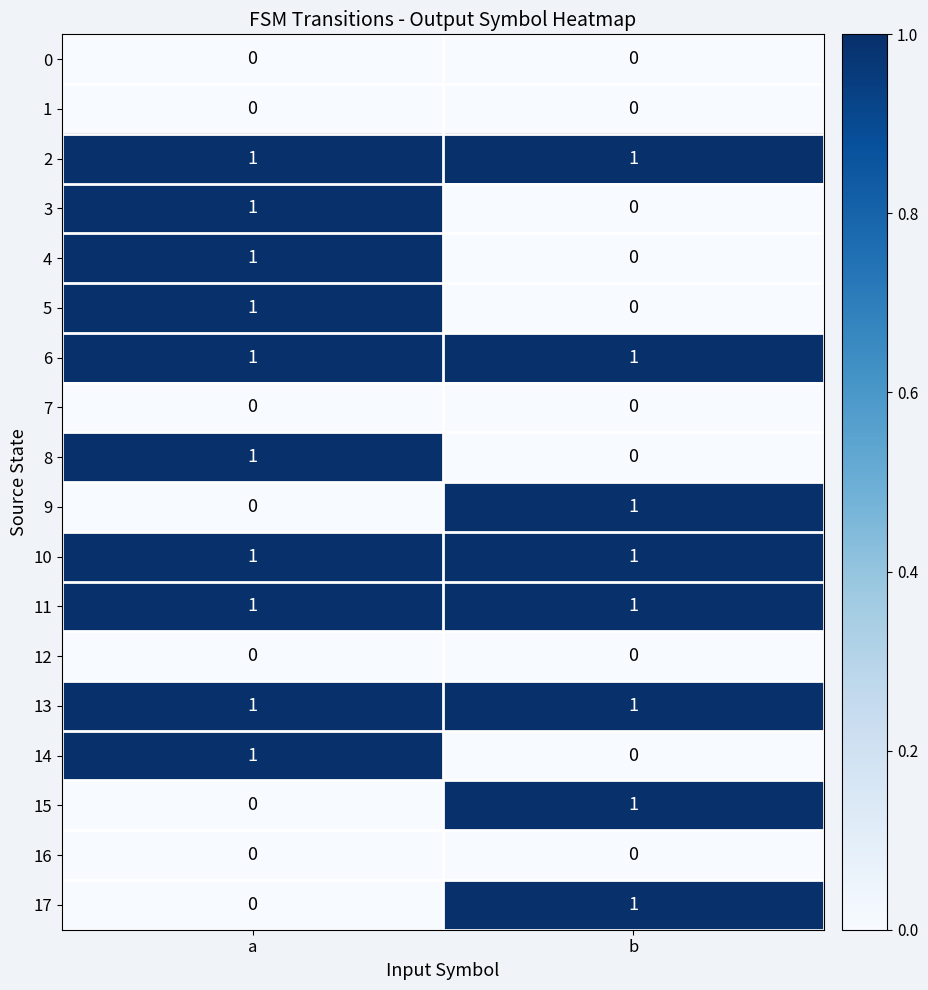

Is it true that 15 equals 2 at b?

False